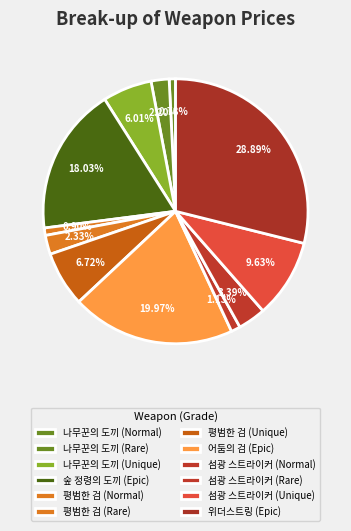

To the nearest percent, what is the difference between the 섬광 스트라이커 (Unique) and 나무꾼의 도끼 (Normal) slice percentages?

9%